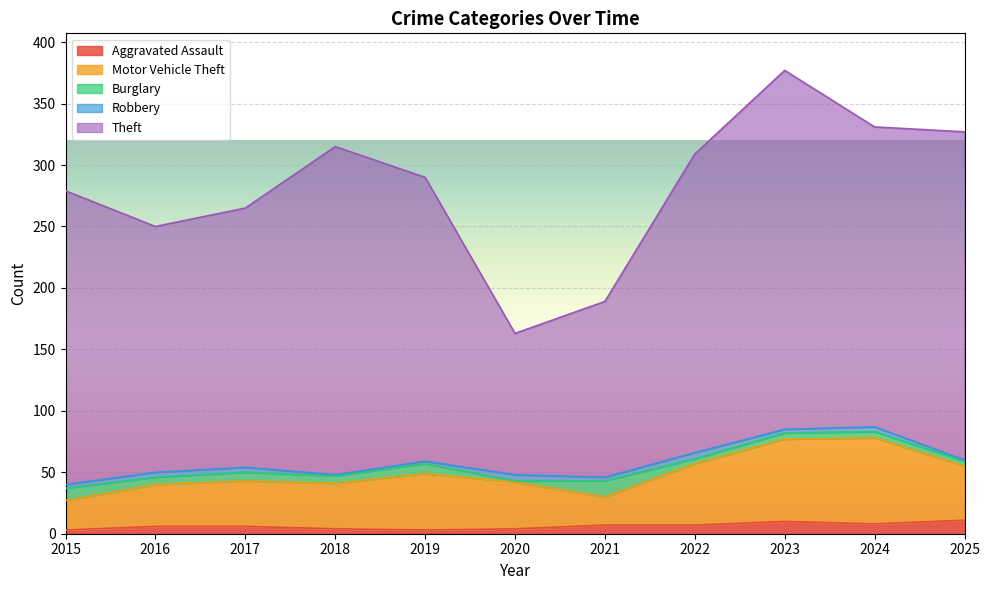

Count the number of categories in the chart.

11